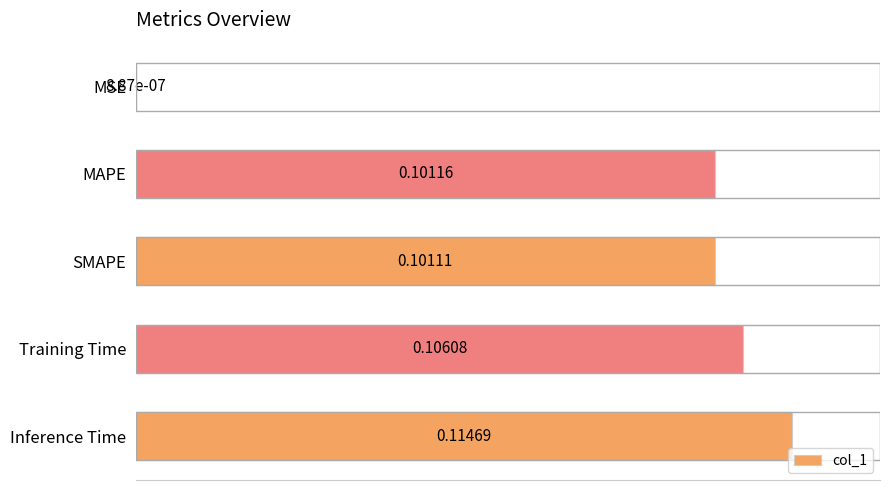

What is the sum of all values?

0.4